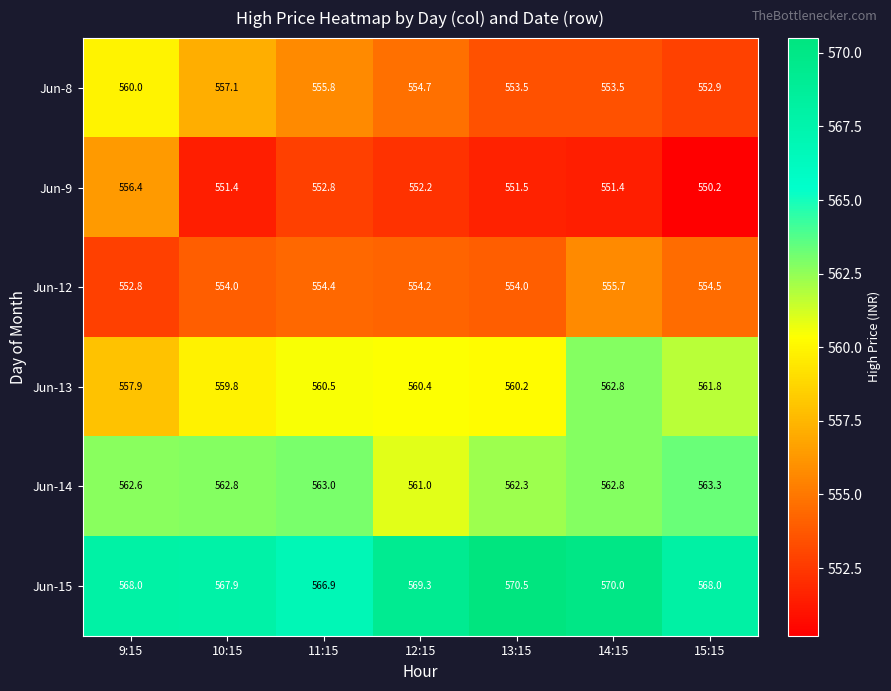

The value of Jun-13 at 14:15 is 562.8. True or false?

True